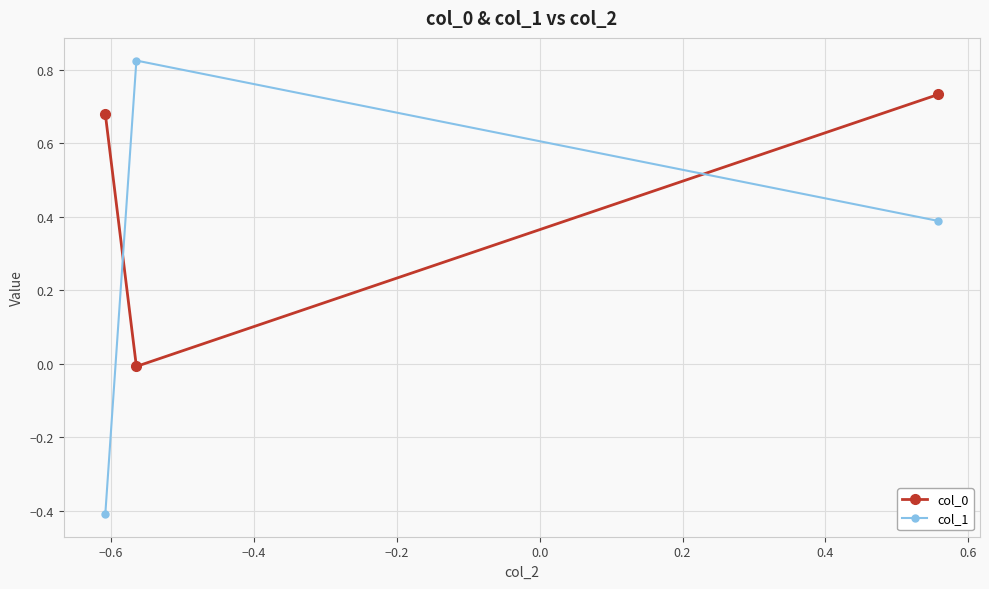

What is the average value of the col_0 series?

0.5